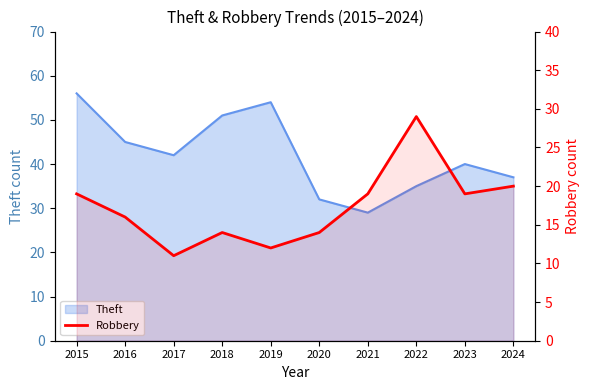

The chart shows a value of 19 at 2023. True or false?

True